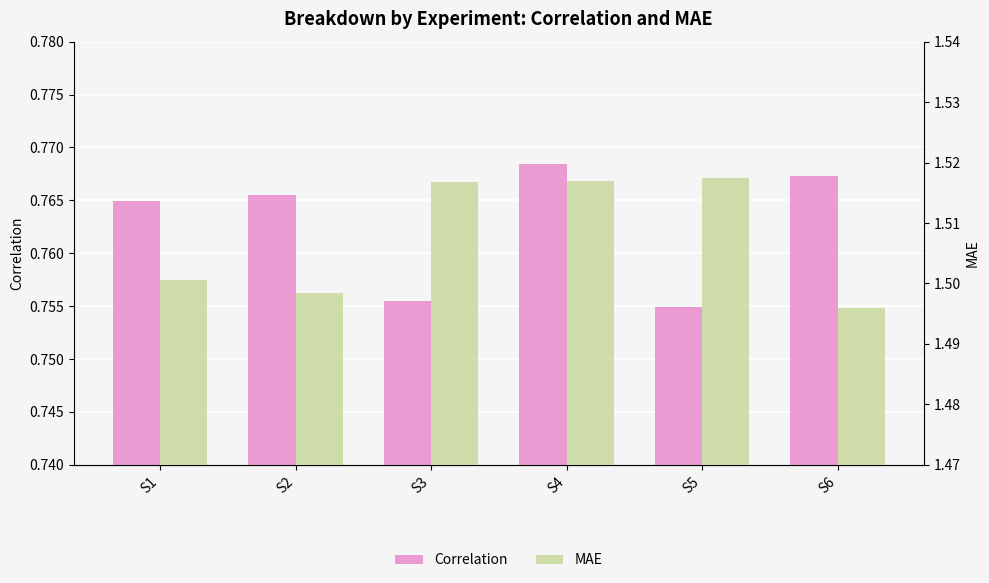

How many bars are there in total?

12